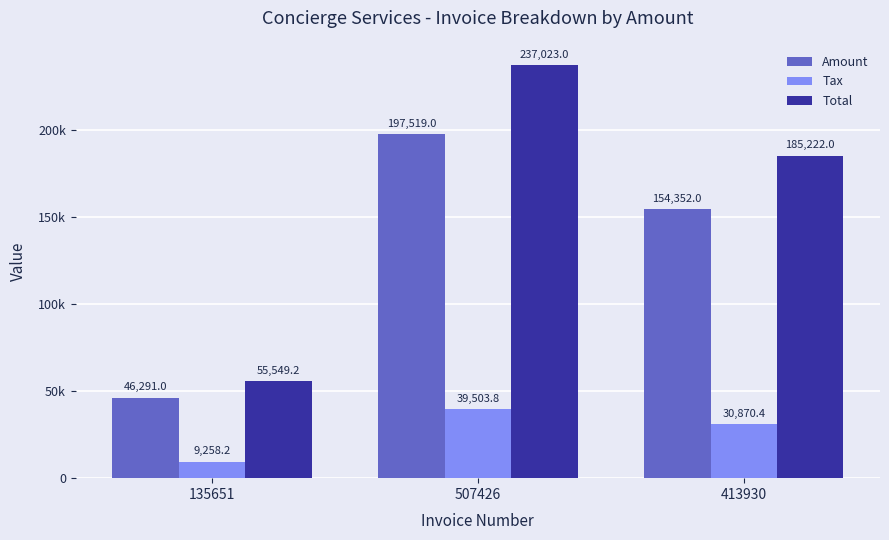

What are all the series names shown in the legend?

Amount, Tax, Total